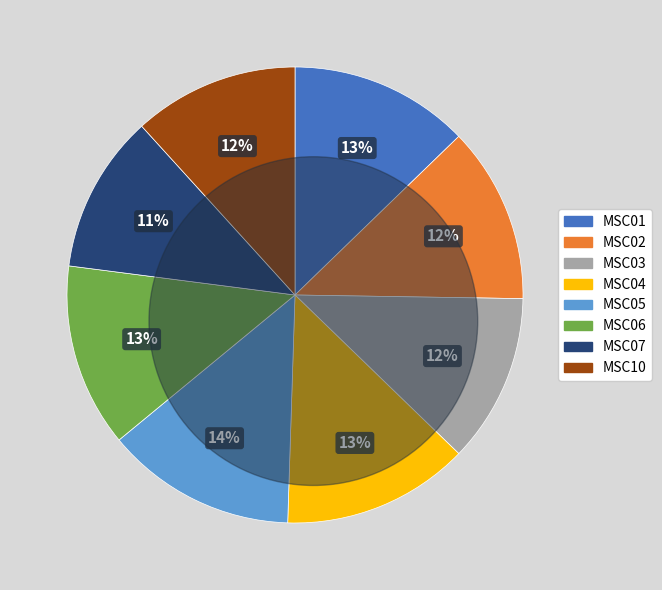

Which slice is the smallest?

MSC07